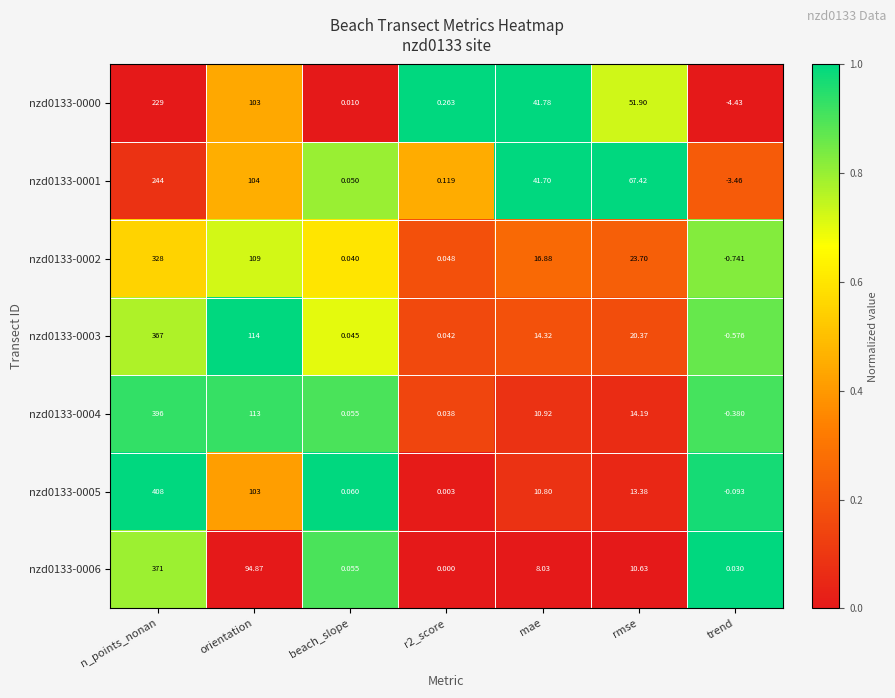

List the series in order of their peak value, highest first.

nzd0133-0005, nzd0133-0004, nzd0133-0006, nzd0133-0003, nzd0133-0002, nzd0133-0001, nzd0133-0000